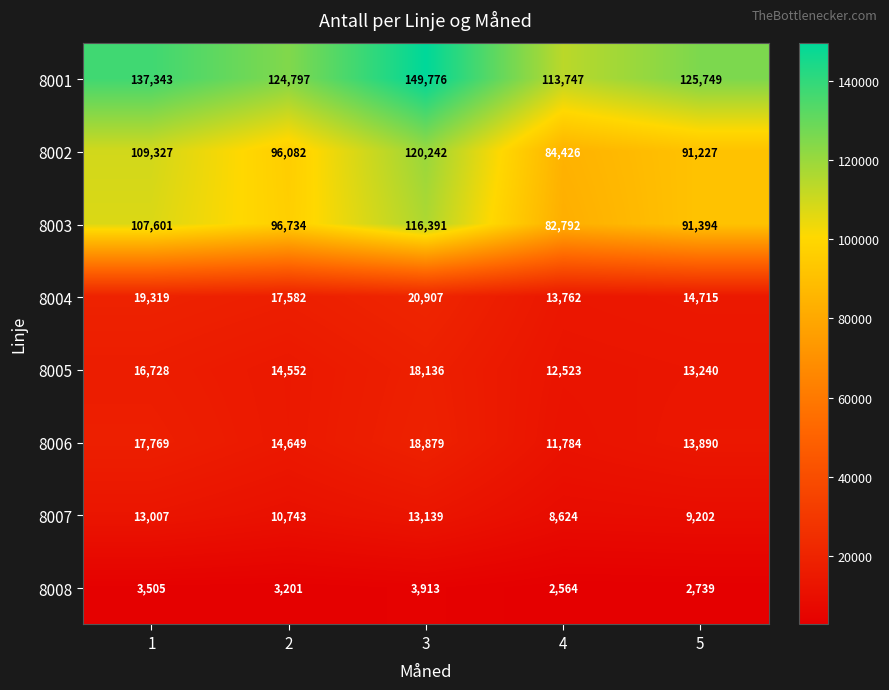

Rank the series at 2 from highest to lowest value.

8001, 8003, 8002, 8004, 8006, 8005, 8007, 8008